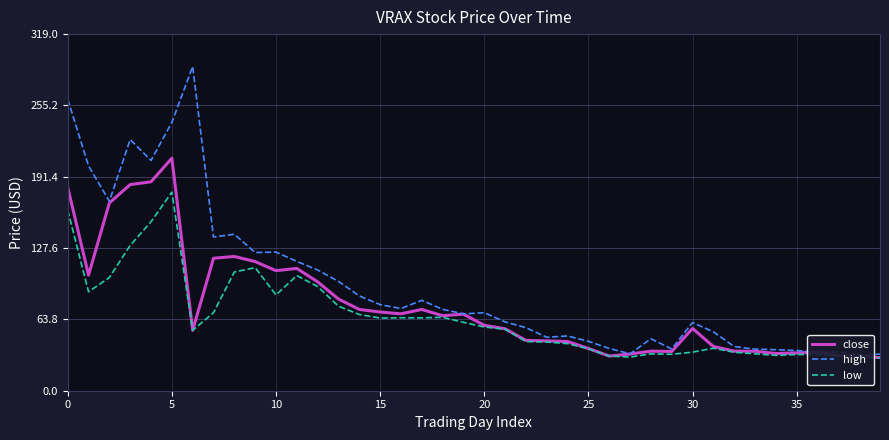

True or false: low has a value of 32.4 at 35.

True